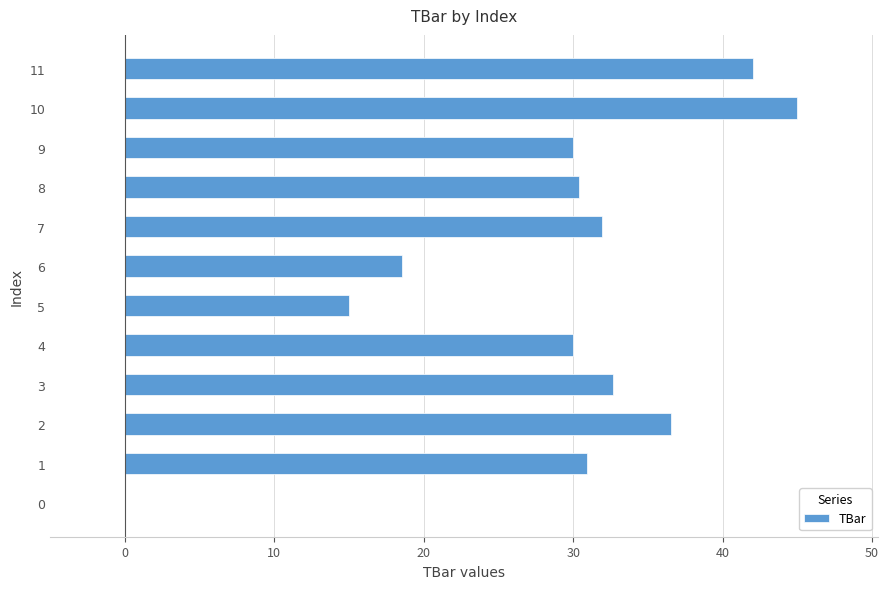

Reading bottom to top, transcribe all the data shown in this chart.

0=0.0	1=30.9	2=36.6	3=32.6	4=30.0	5=15.0	6=18.5	7=31.9	8=30.4	9=30.0	10=45.0	11=42.0